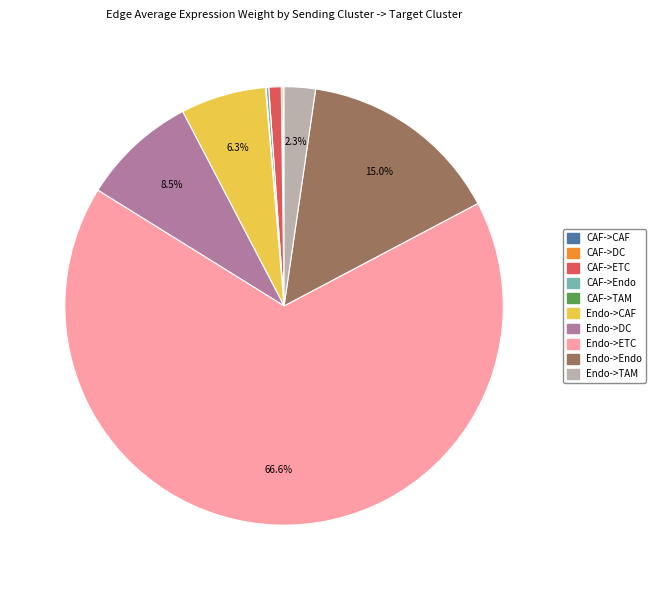

Which category has the biggest portion of the pie?

Endo->ETC